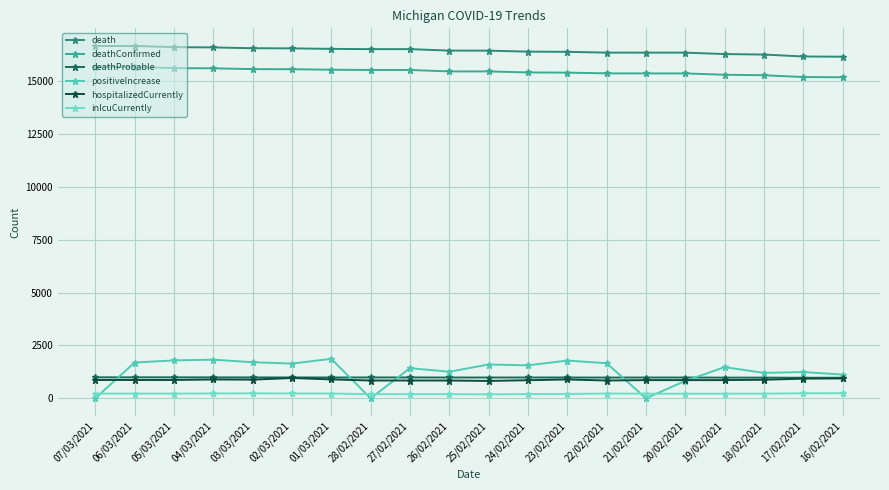

Which series has the largest range (max minus min)?

positiveIncrease